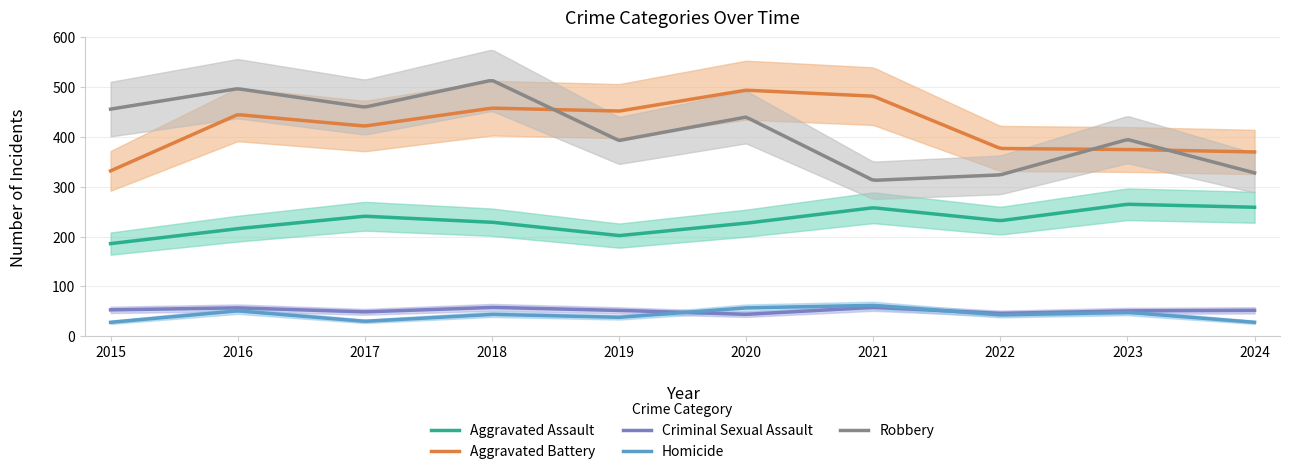

What is the lowest value of the Robbery series?

313.2